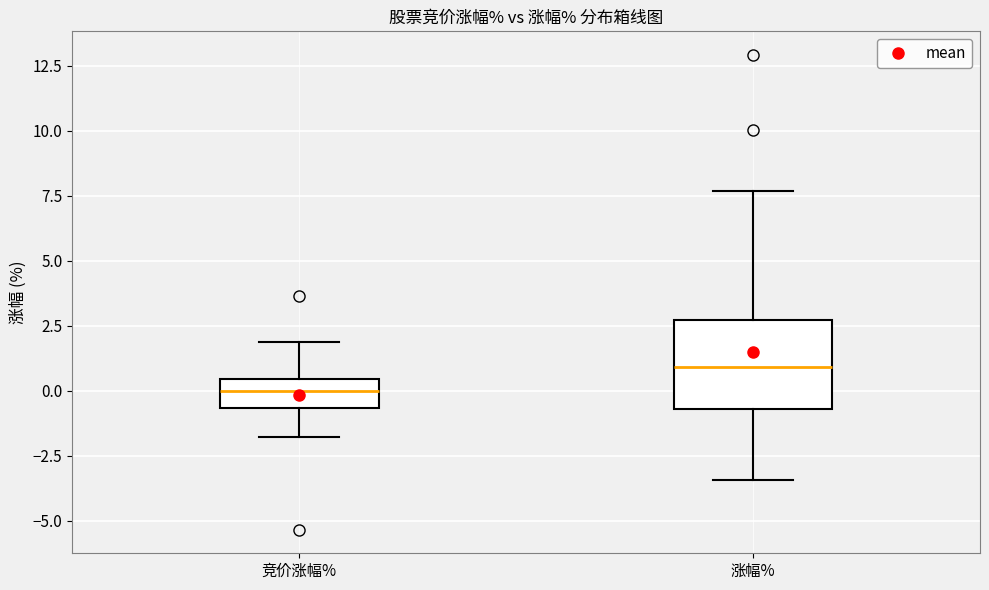

Reading left to right, read every box against the y-axis: the position of its median line, the range the box covers, and the ends of its whiskers. The values are not printed on the chart, so give them approximately, as read against the axis.

竞价涨幅%: median 0.0, box -0.5 to 0.5, whiskers -2.0 to 2.0
涨幅%: median 1.0, box -0.5 to 2.5, whiskers -3.5 to 7.5